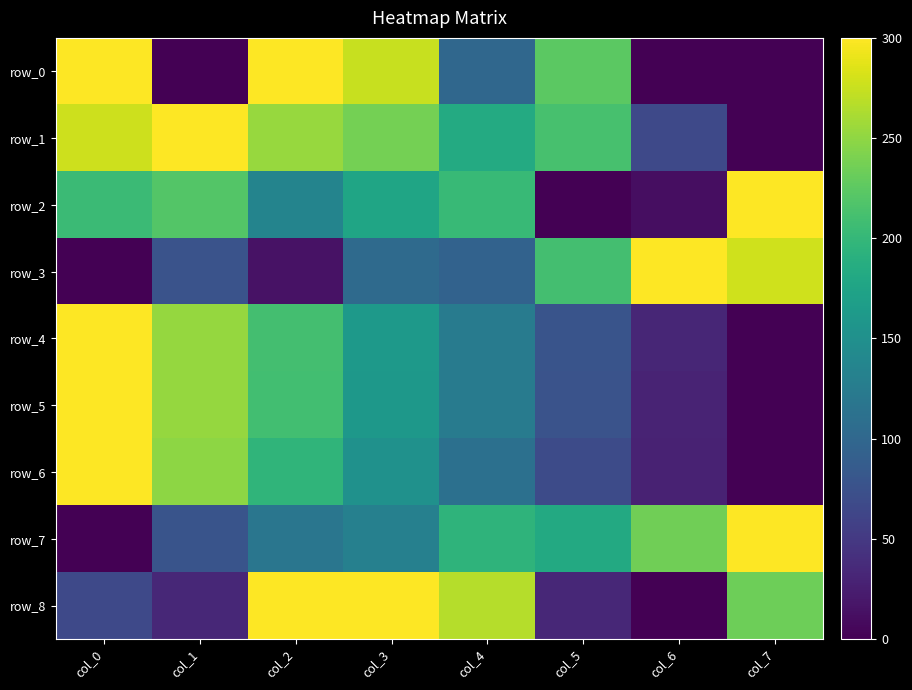

What value does the row_4 series have at col_1?

253.1